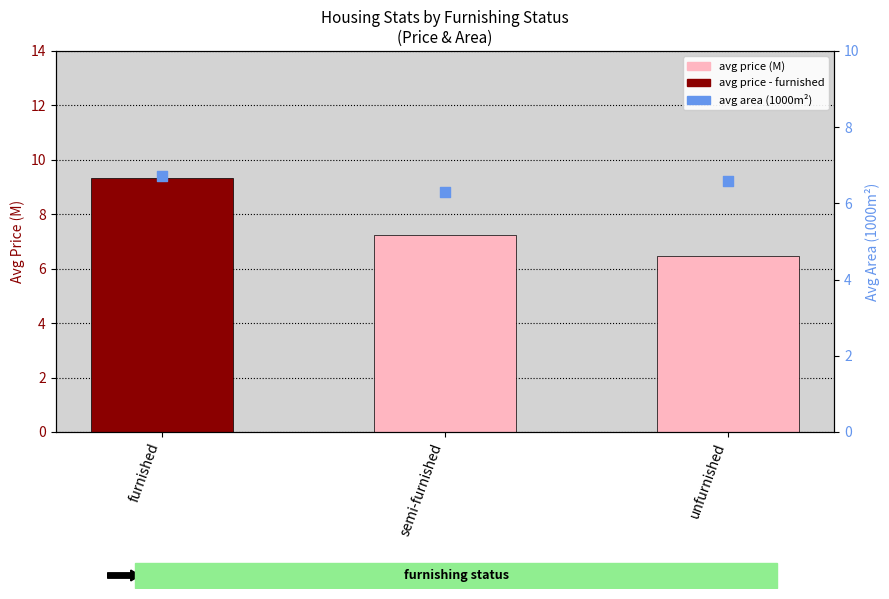

Which has a higher value, unfurnished or furnished?

furnished